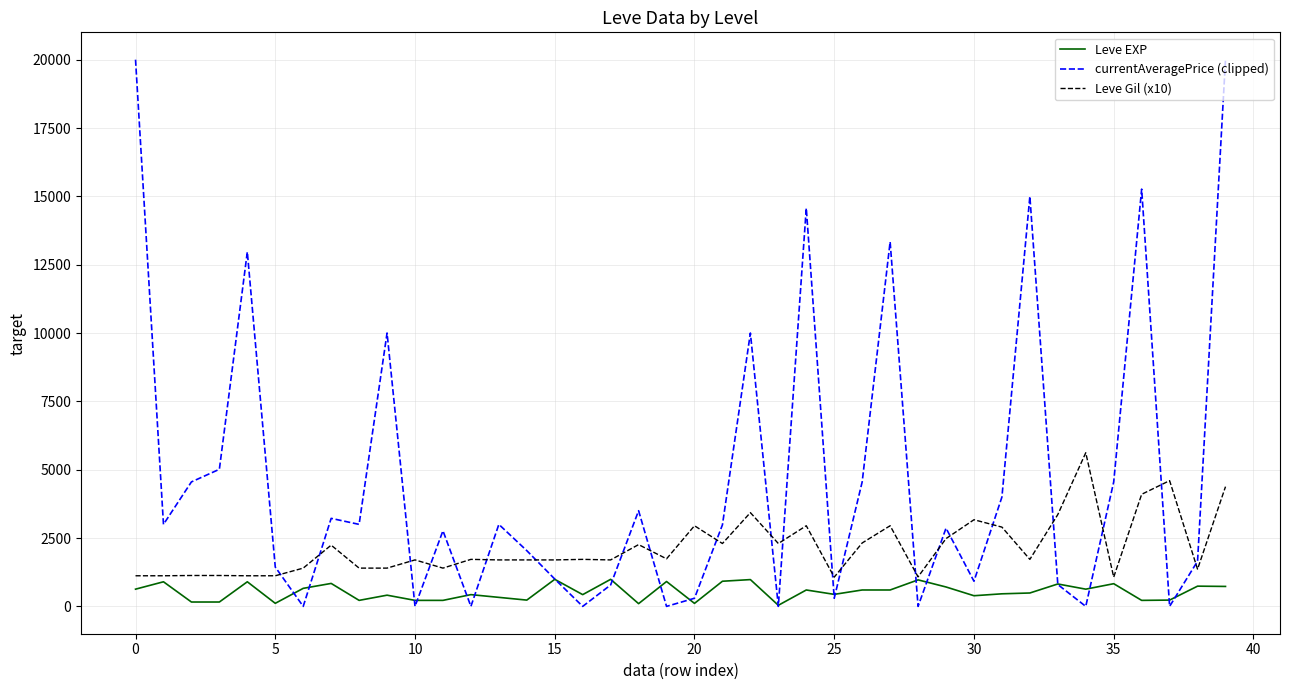

What is the difference between the maximum and minimum values in the Leve EXP series?

950.0